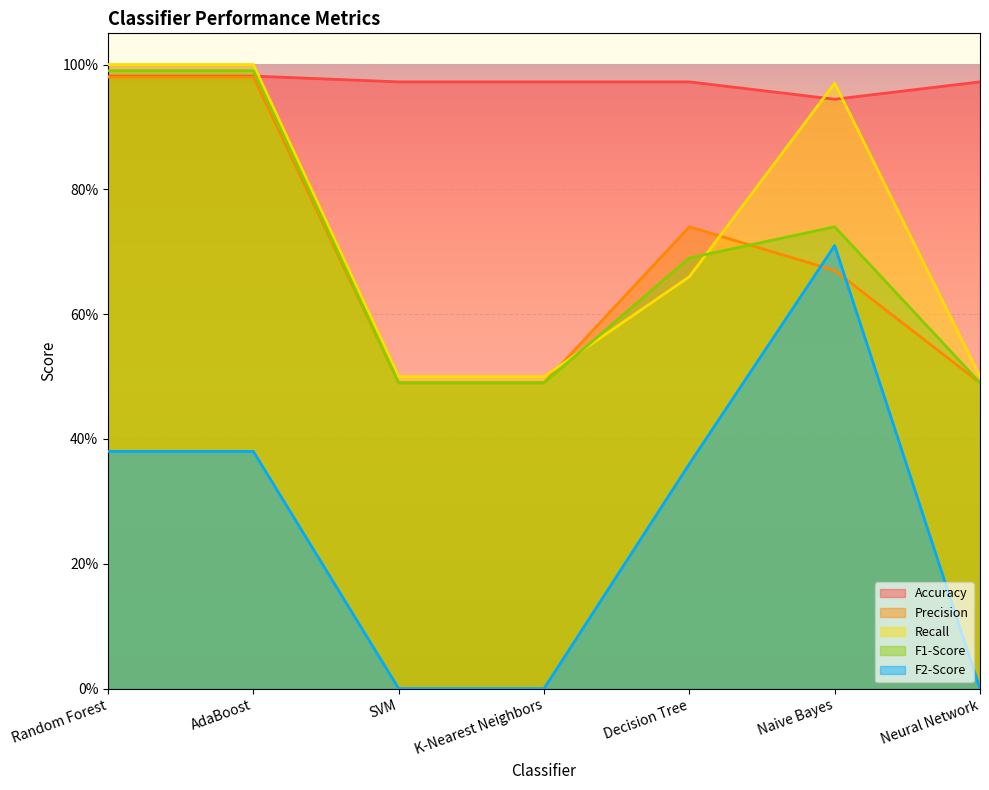

Reading left to right, extract all data points from this chart.

Accuracy: Random Forest=1.0	AdaBoost=1.0	SVM=1.0	K-Nearest Neighbors=1.0	Decision Tree=1.0	Naive Bayes=0.9	Neural Network=1.0
Precision: Random Forest=1.0	AdaBoost=1.0	SVM=0.5	K-Nearest Neighbors=0.5	Decision Tree=0.7	Naive Bayes=0.7	Neural Network=0.5
Recall: Random Forest=1.0	AdaBoost=1.0	SVM=0.5	K-Nearest Neighbors=0.5	Decision Tree=0.7	Naive Bayes=1.0	Neural Network=0.5
F1-Score: Random Forest=1.0	AdaBoost=1.0	SVM=0.5	K-Nearest Neighbors=0.5	Decision Tree=0.7	Naive Bayes=0.7	Neural Network=0.5
F2-Score: Random Forest=0.4	AdaBoost=0.4	SVM=0.0	K-Nearest Neighbors=0.0	Decision Tree=0.4	Naive Bayes=0.7	Neural Network=0.0